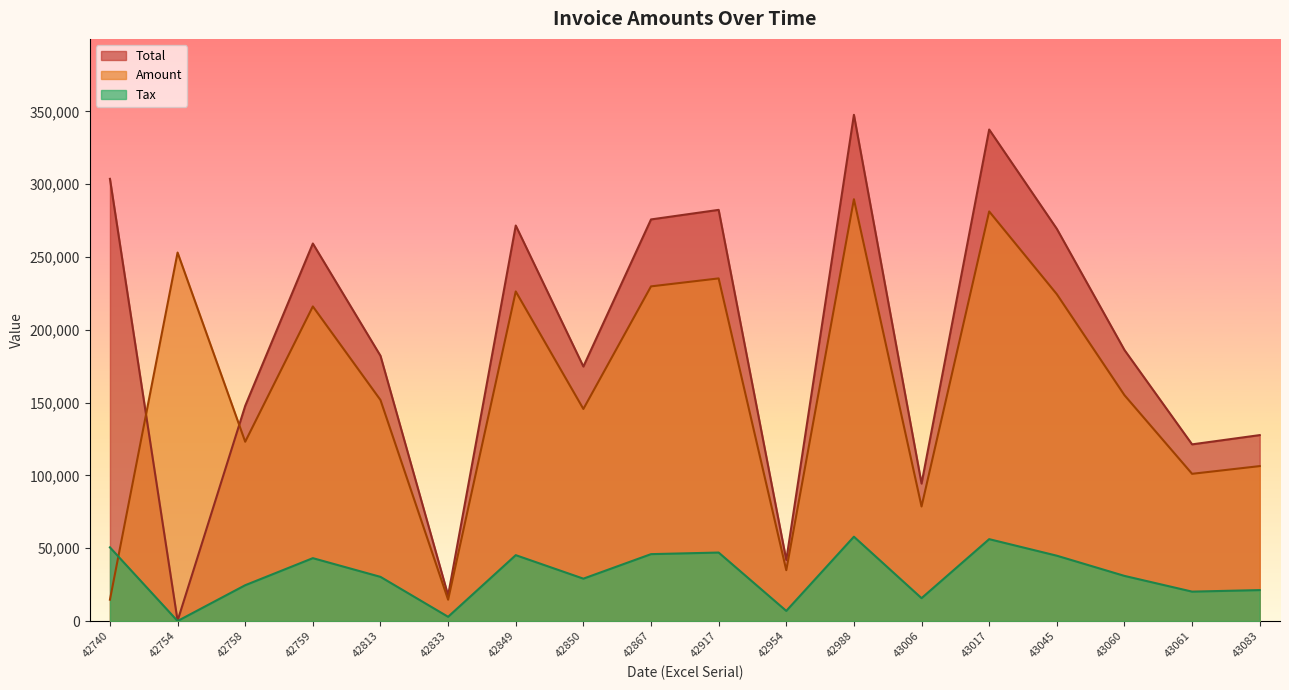

Read the Total value at 42988.

347711.0